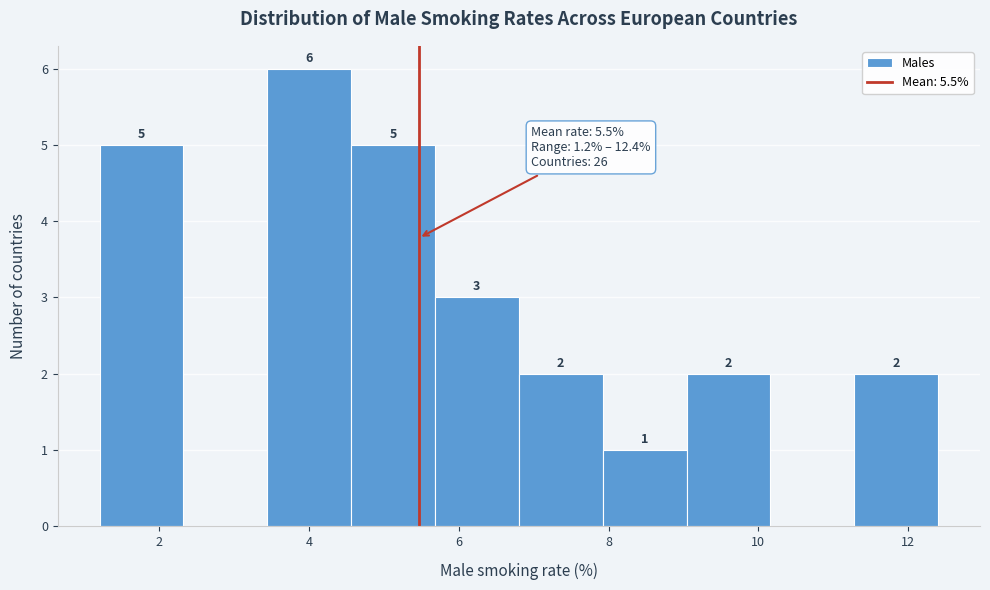

Which range on the x-axis has the tallest bar?

3.44 to 4.56